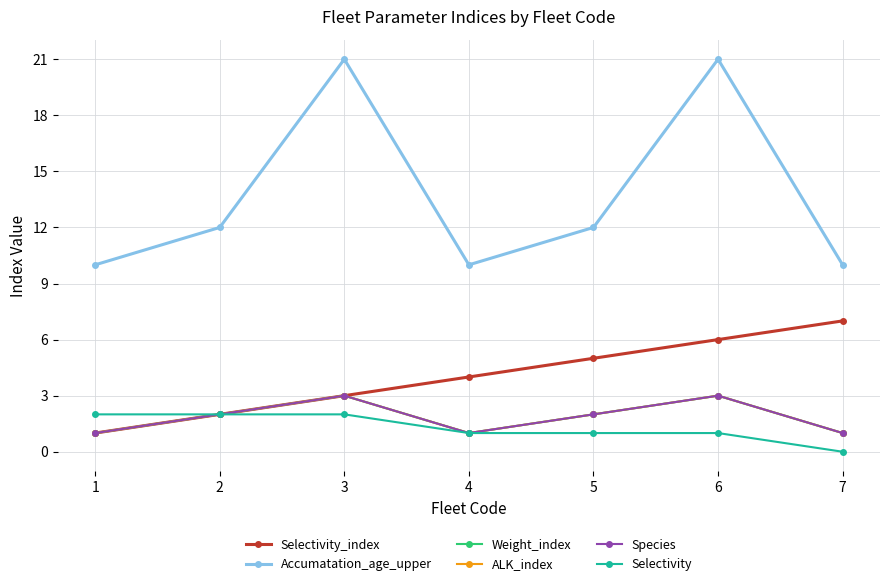

Which series has the largest range (max minus min)?

Accumatation_age_upper